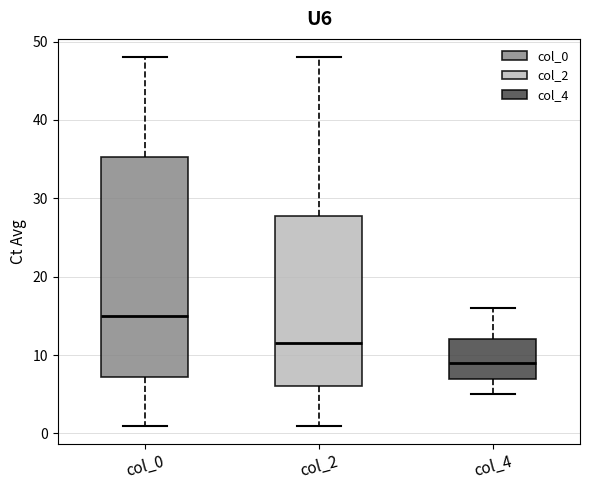

Reading left to right, transcribe this box plot: for each box, give where its median line is, the range the box spans, and where its two whiskers end, as read against the y-axis. The values are not printed on the chart, so give them approximately, as read against the axis.

col_0: median 15, box 7 to 35, whiskers 1 to 48
col_2: median 12, box 6 to 28, whiskers 1 to 48
col_4: median 9, box 7 to 12, whiskers 5 to 16